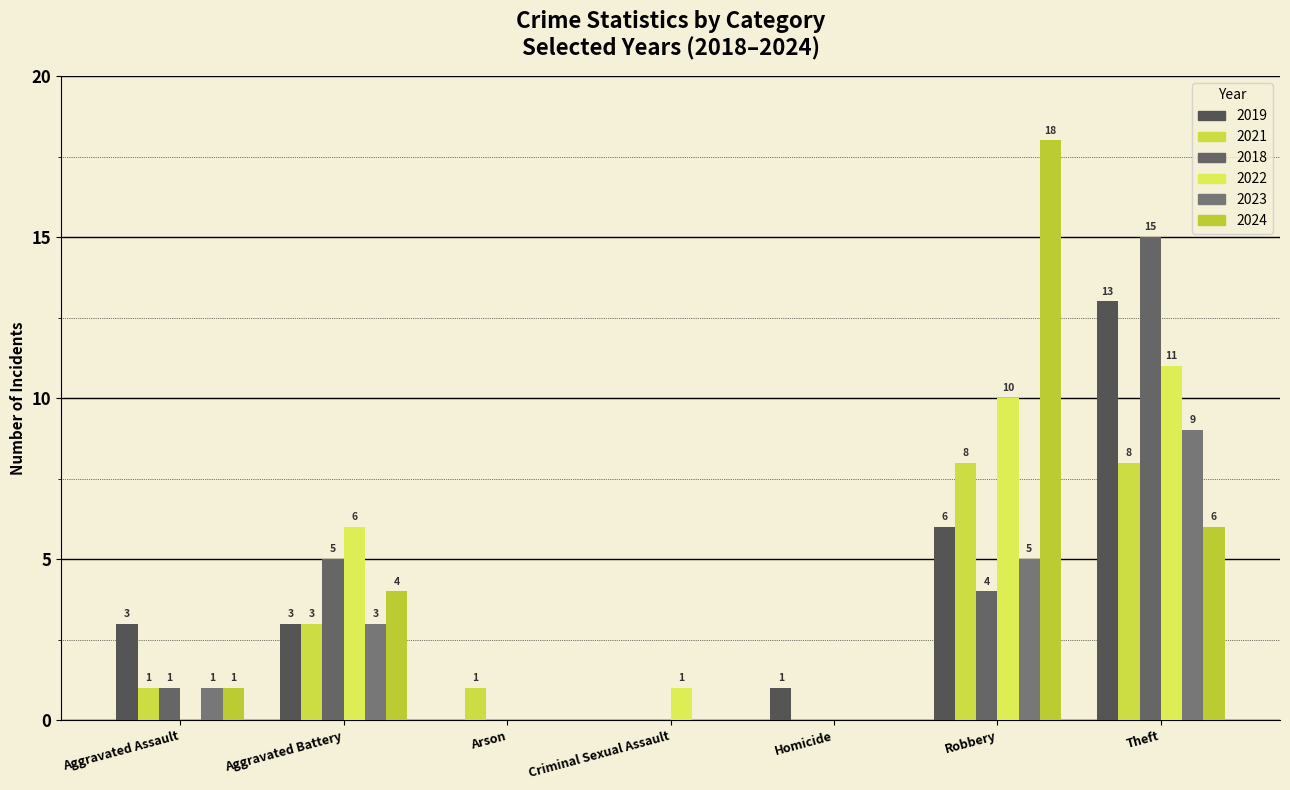

Reading right to left, extract all data points from this chart.

2019: 26	13	6	1	0	0	3	3
2021: 21	8	8	0	0	1	3	1
2018: 25	15	4	0	0	0	5	1
2022: 28	11	10	0	1	0	6	0
2023: 18	9	5	0	0	0	3	1
2024: 29	6	18	0	0	0	4	1